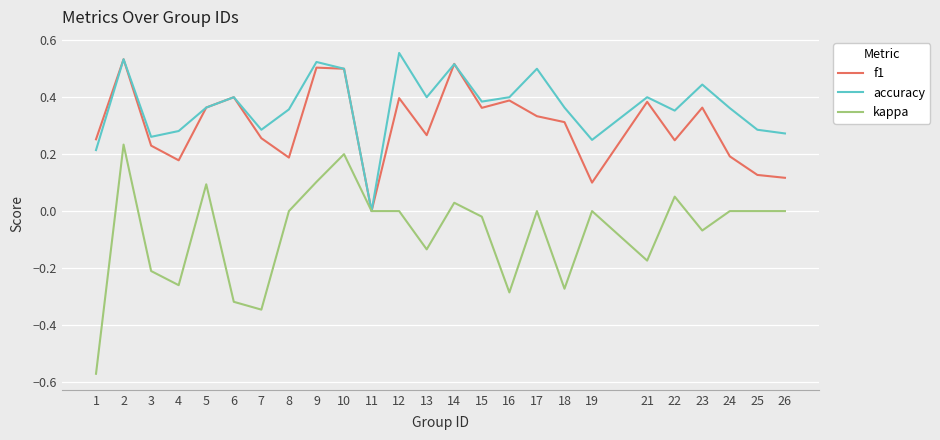

List the series in order of their overall mean, lowest first.

kappa, f1, accuracy